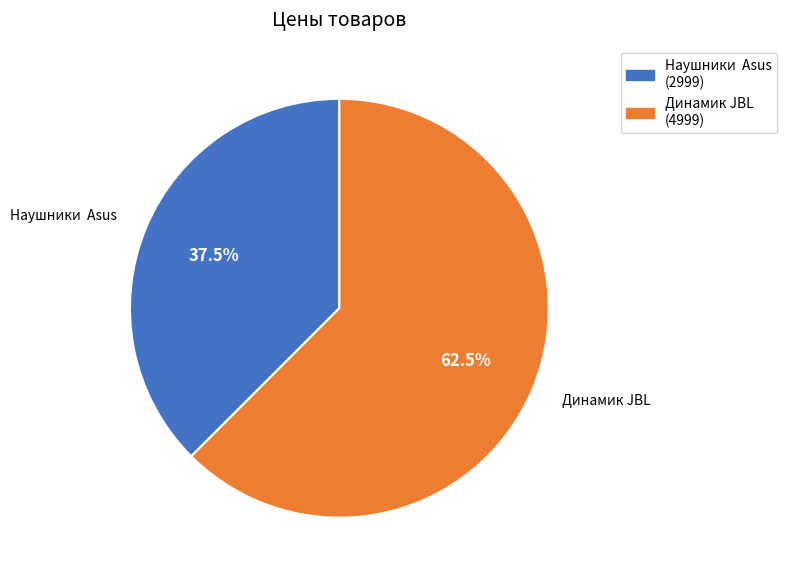

Which slice represents more than half of the pie?

Динамик JBL